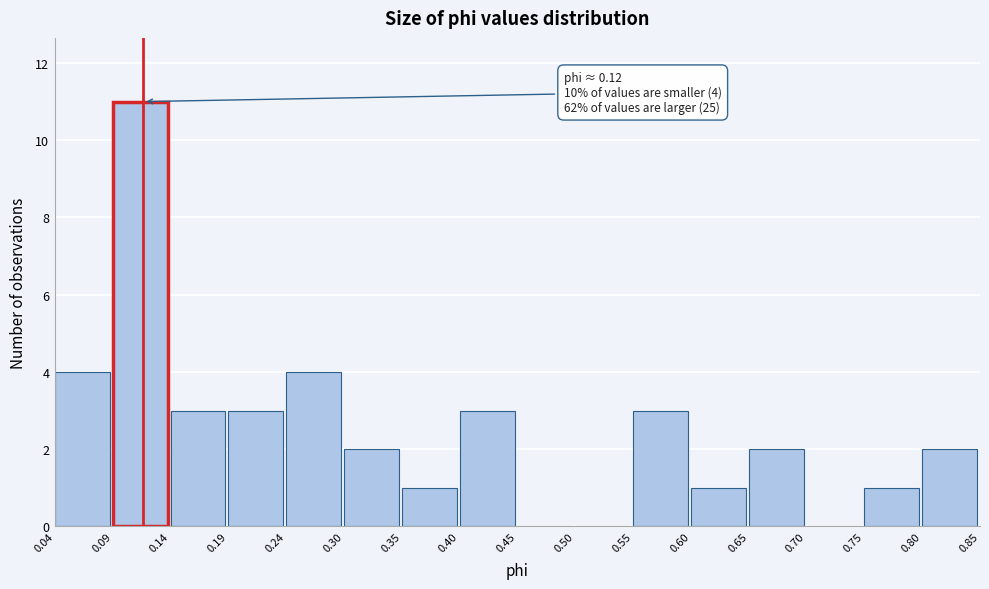

Which range on the x-axis has the tallest bar?

0.09 to 0.14